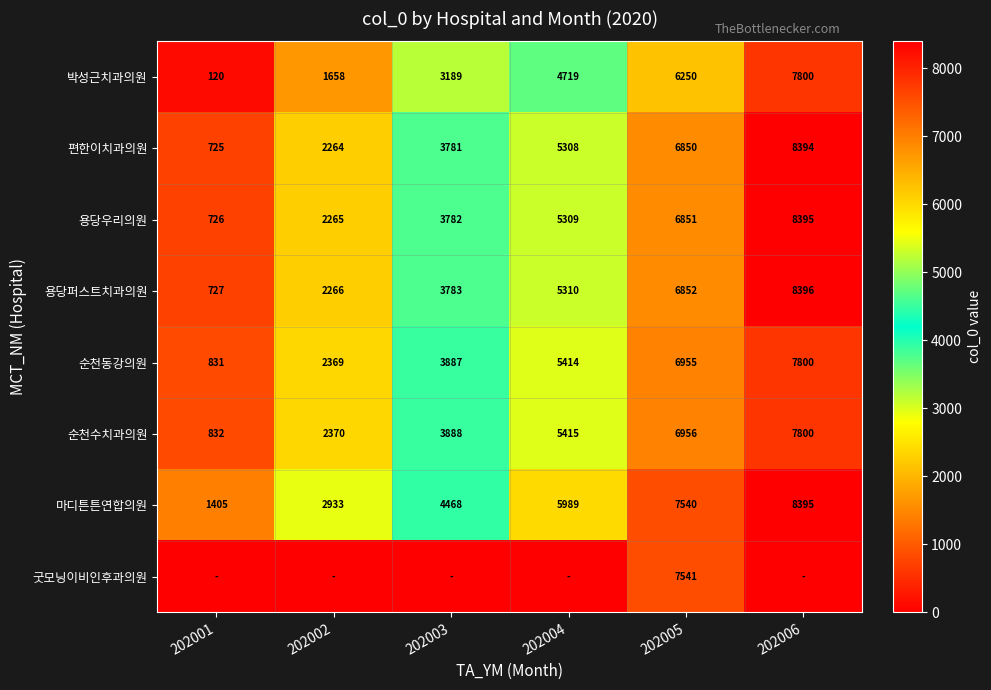

List the labels in order of 용당우리의원 value, smallest first.

202001, 202002, 202003, 202004, 202005, 202006